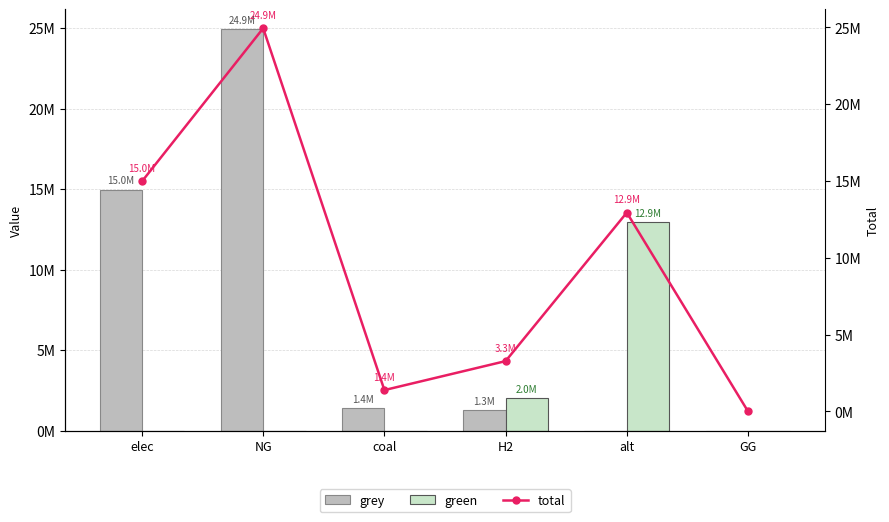

What are all the series names shown in the legend?

grey, green, total